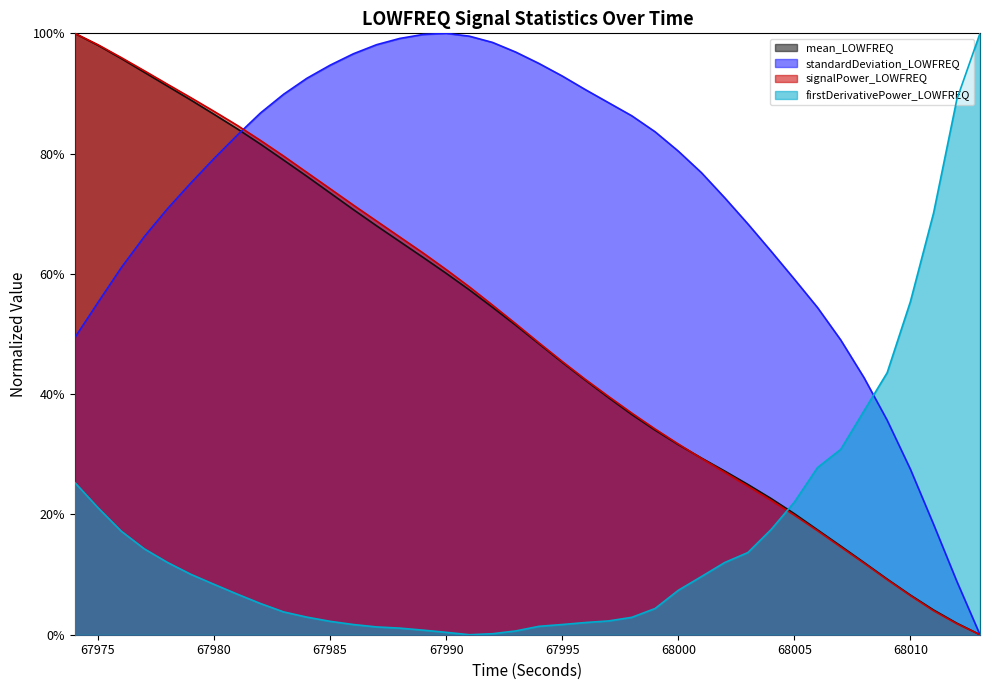

True or false: firstDerivativePower_LOWFREQ and mean_LOWFREQ intersect in this chart.

True